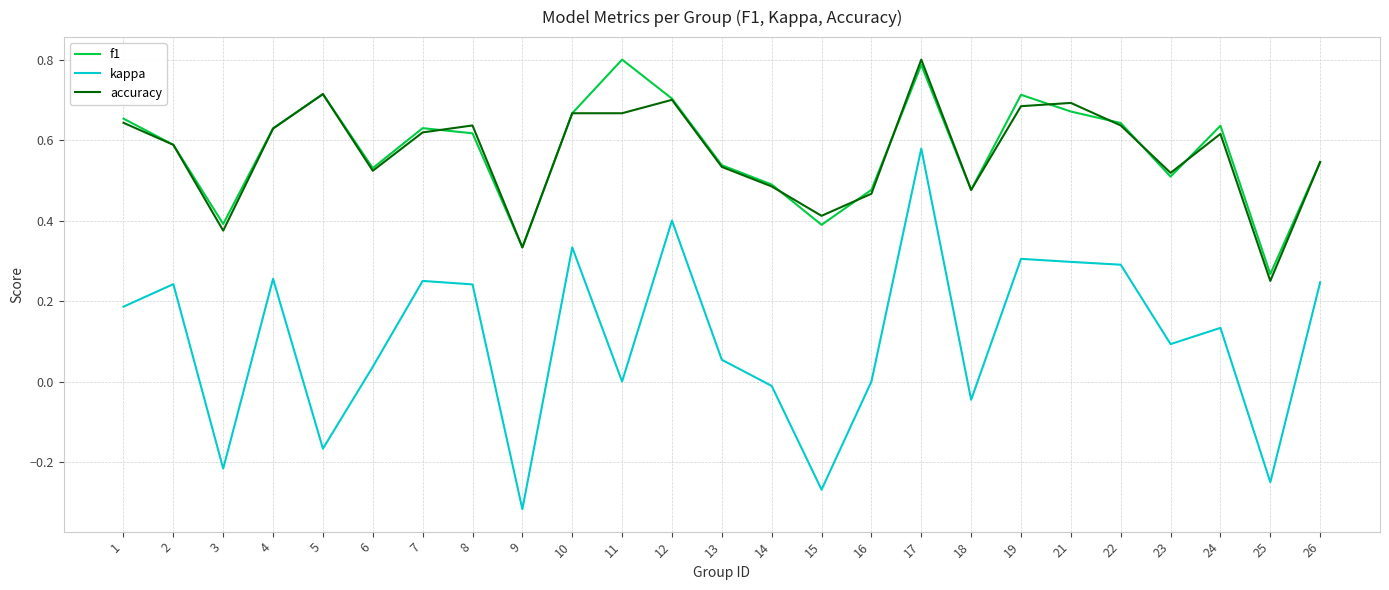

At 11, list the series in order from largest to smallest.

f1, accuracy, kappa